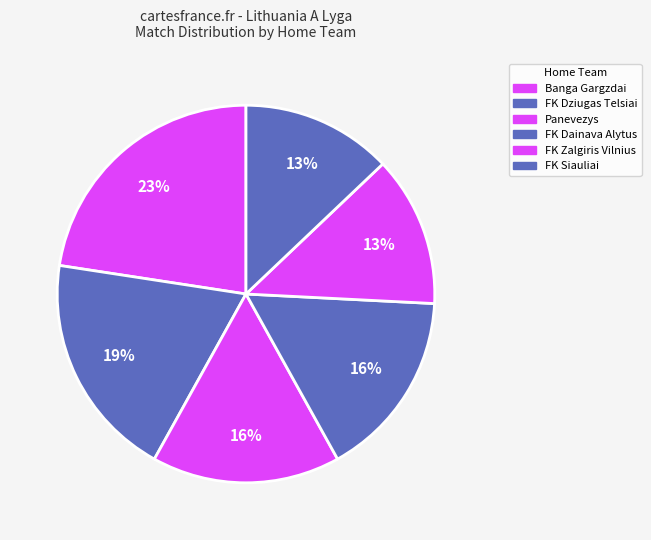

How many slices are in this pie chart?

6